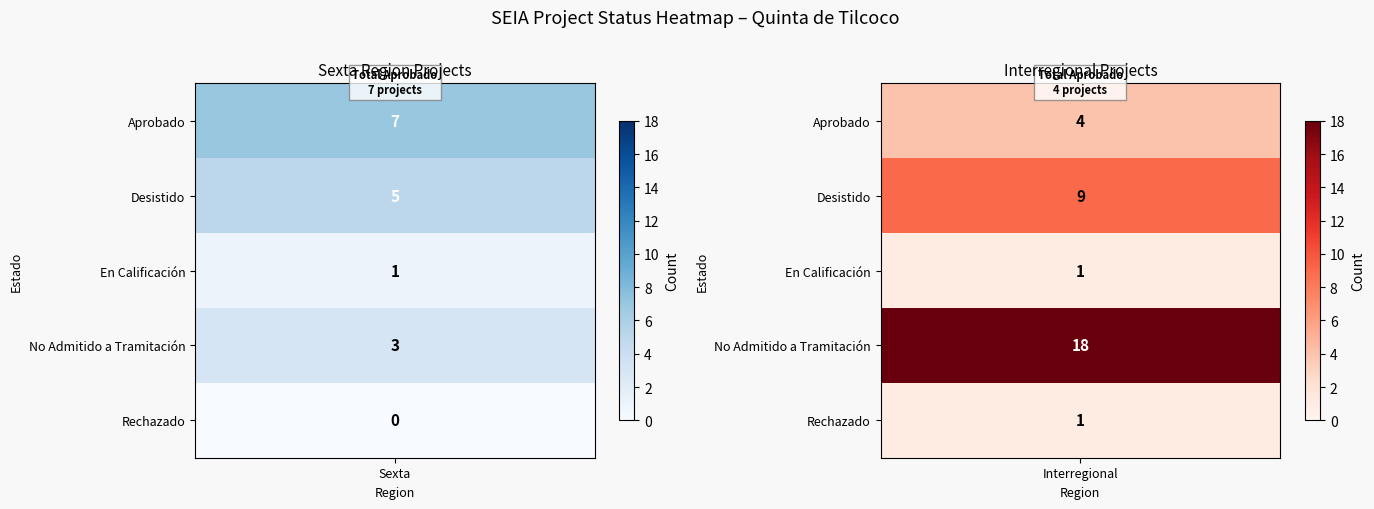

What is the difference between the Sexta values at No Admitido a Tramitación and Desistido?

2